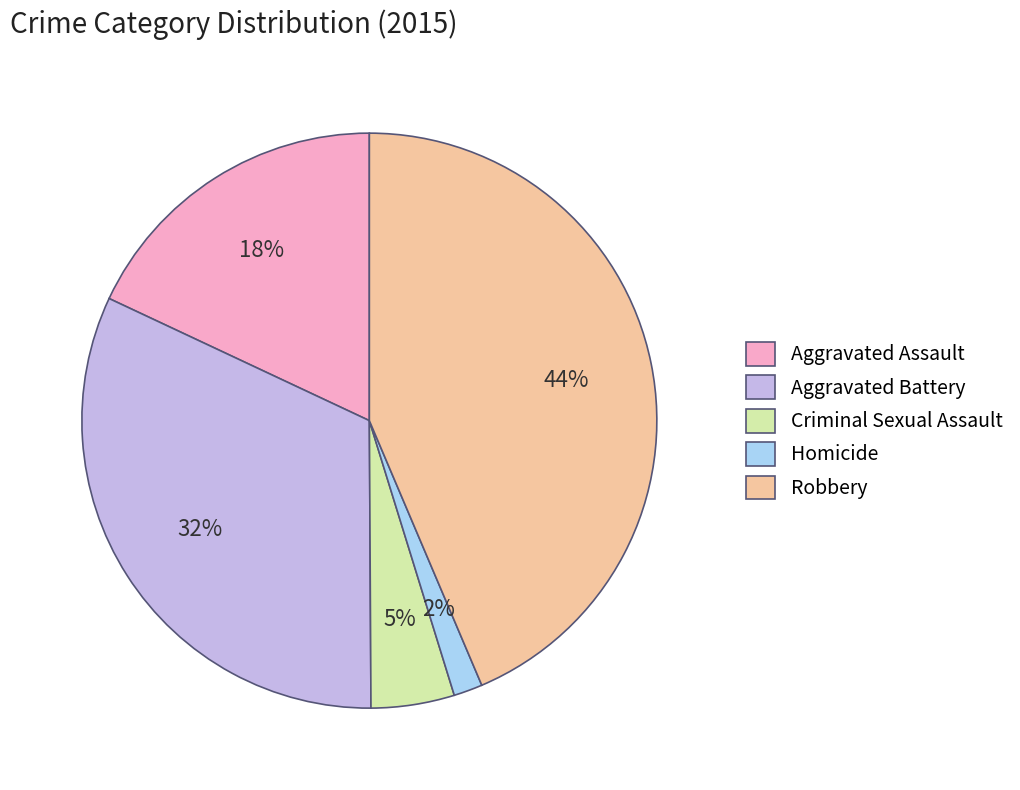

Which slice is the largest?

Robbery